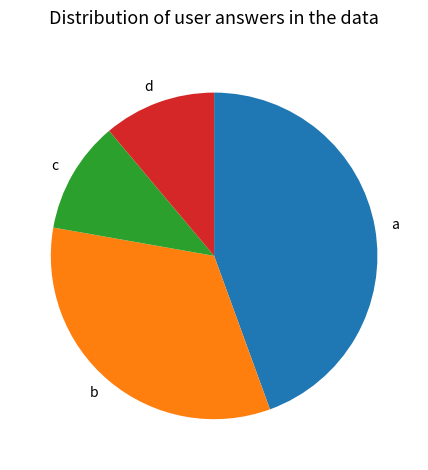

Approximately how many times larger is the value at c compared to d?

1.0